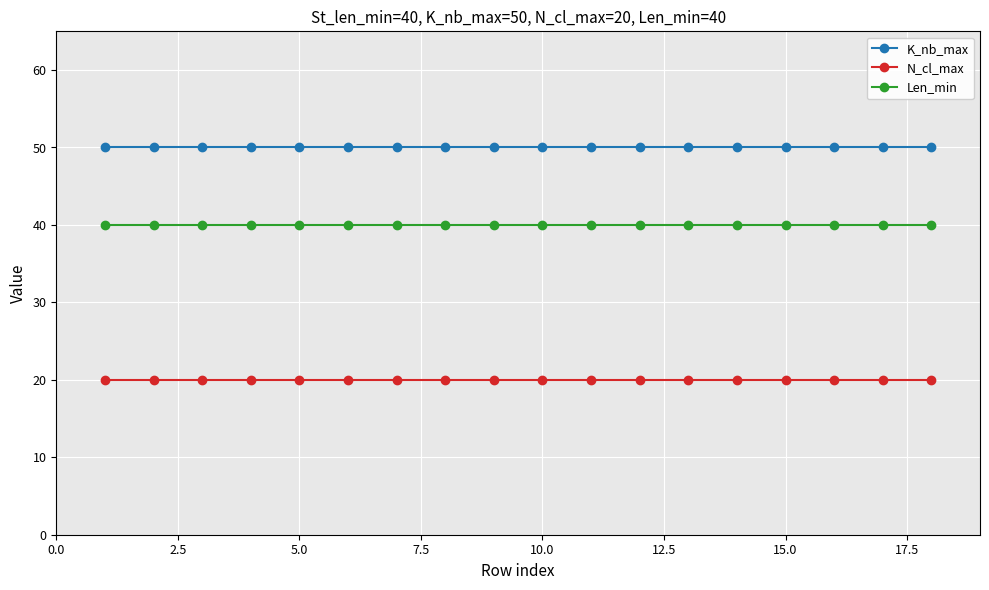

True or false: Len_min and N_cl_max cross at least once.

False